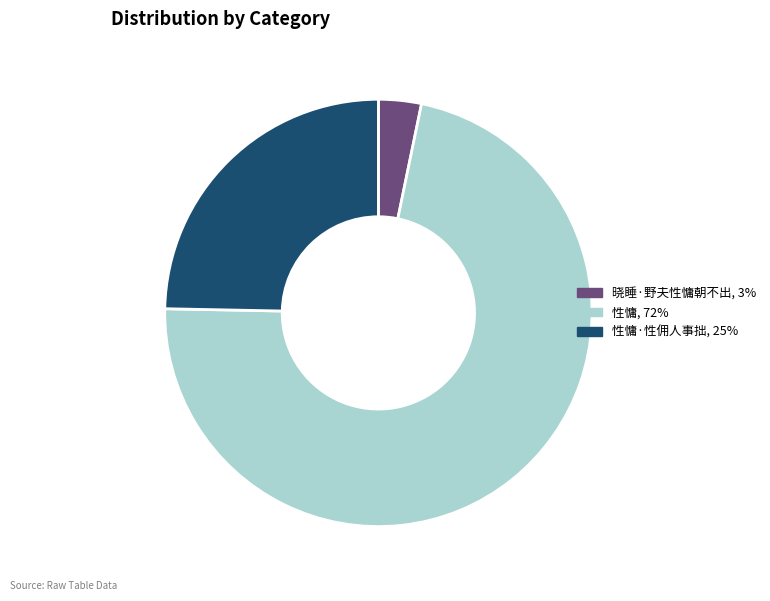

Rank the categories by value from lowest to highest.

晓睡·野夫性慵朝不出, 3%, 性慵·性佣人事拙, 25%, 性慵, 72%